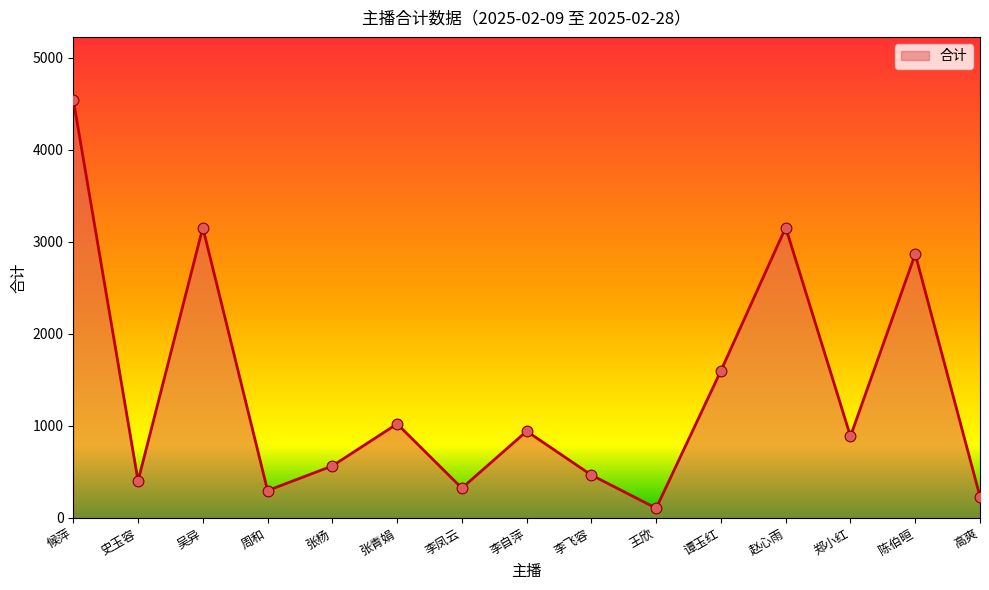

Which has a higher value, 张杨 or 周和?

张杨